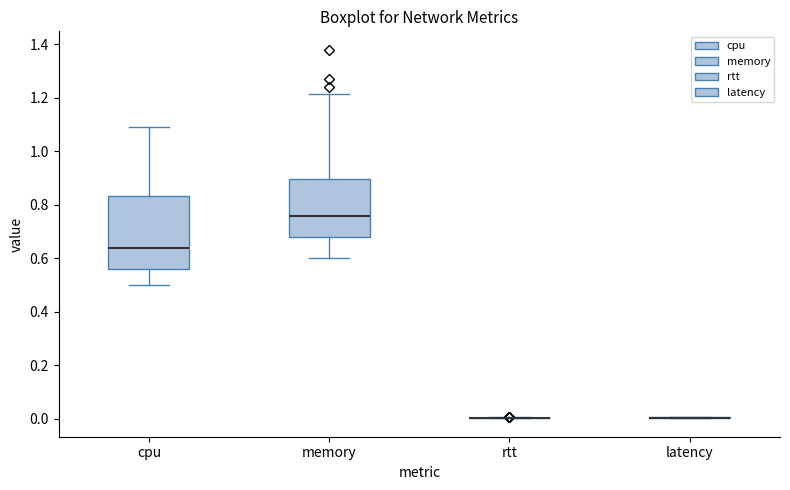

Reading left to right, transcribe this box plot: for each box, give where its median line is, the range the box spans, and where its two whiskers end, as read against the y-axis. The values are not printed on the chart, so give them approximately, as read against the axis.

cpu: median 0.64, box 0.56 to 0.84, whiskers 0.50 to 1.10
memory: median 0.76, box 0.68 to 0.90, whiskers 0.60 to 1.22
rtt: box collapsed to a line at 0.00, whiskers 0.00 to 0.00
latency: box collapsed to a line at 0.00, whiskers 0.00 to 0.00